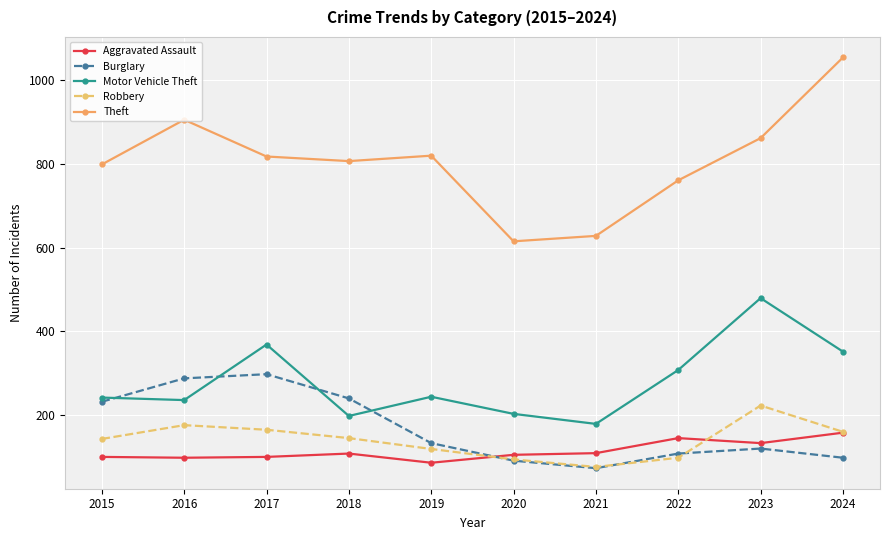

True or false: Motor Vehicle Theft and Theft cross at least once.

False